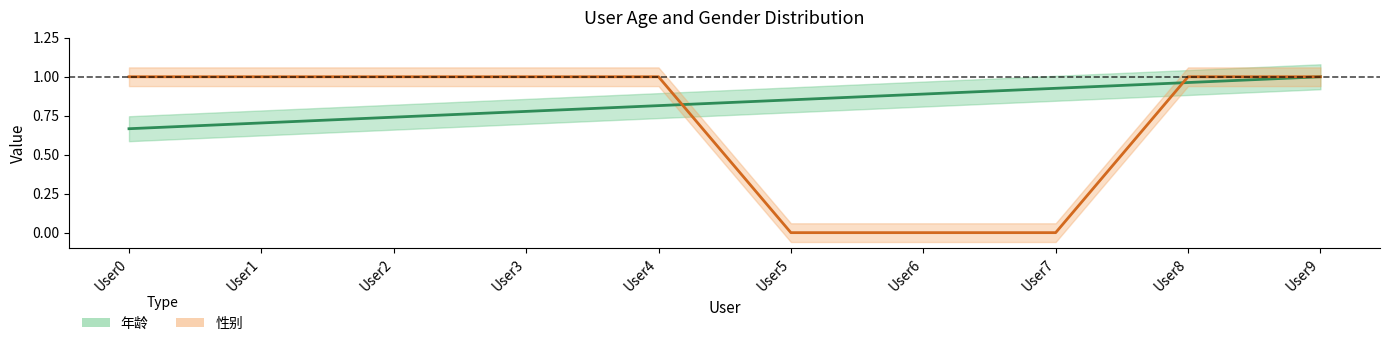

Reading right to left, extract all data points from this chart.

年龄: 1.0	1.0	0.9	0.9	0.9	0.8	0.8	0.7	0.7	0.7
性别: 1.0	1.0	0.0	0.0	0.0	1.0	1.0	1.0	1.0	1.0